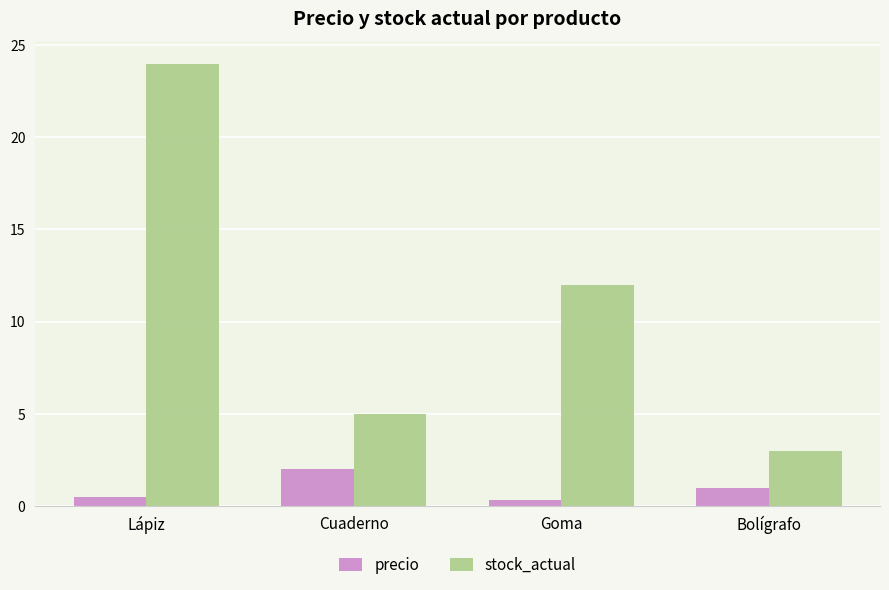

Which series has the widest spread of values?

stock_actual